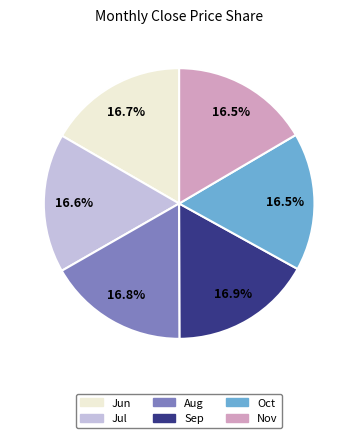

Does any single category account for the majority?

No